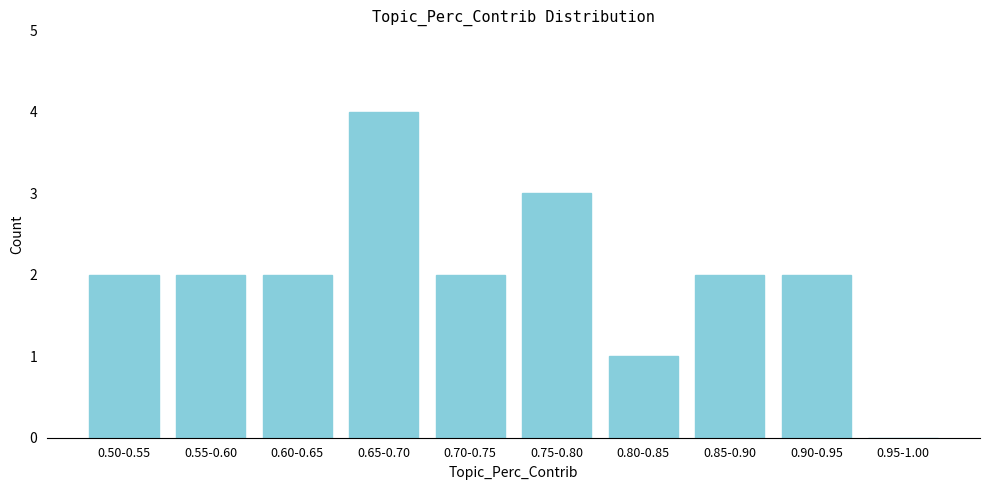

Reading left to right, list all the values displayed in this chart.

0.50-0.55=2	0.55-0.60=2	0.60-0.65=2	0.65-0.70=4	0.70-0.75=2	0.75-0.80=3	0.80-0.85=1	0.85-0.90=2	0.90-0.95=2	0.95-1.00=0